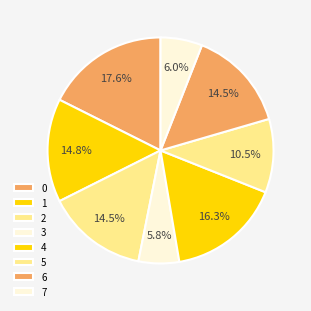

How many segments does this pie chart have?

8